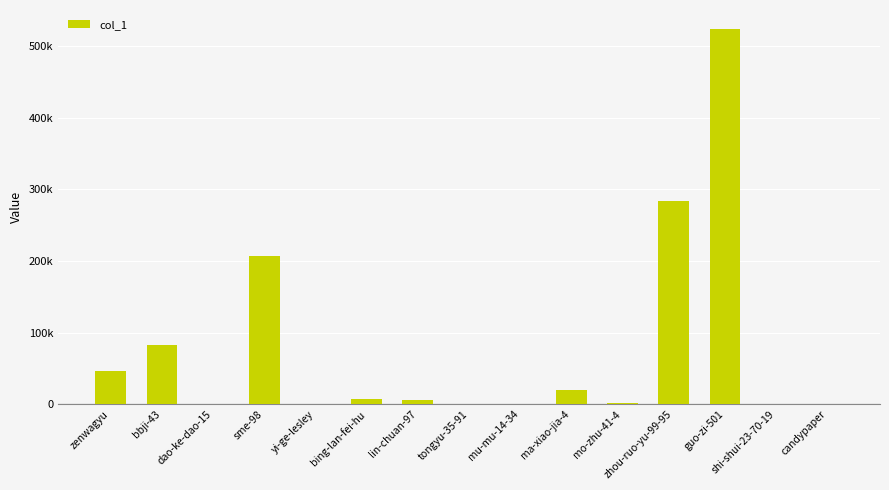

Where is the data nearest to the value 262054?

zhou-ruo-yu-99-95